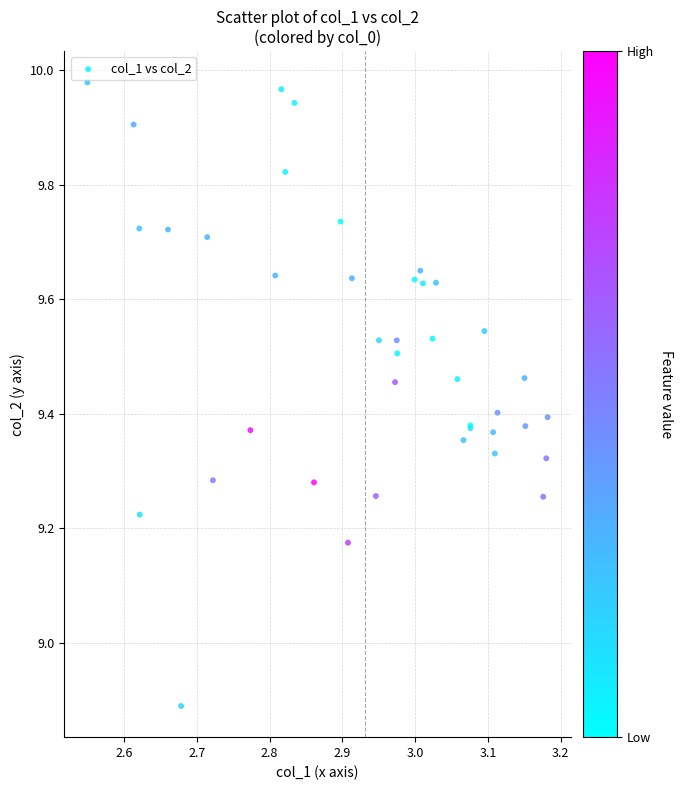

What Y value in the scatter plot is closest to 9?

8.9